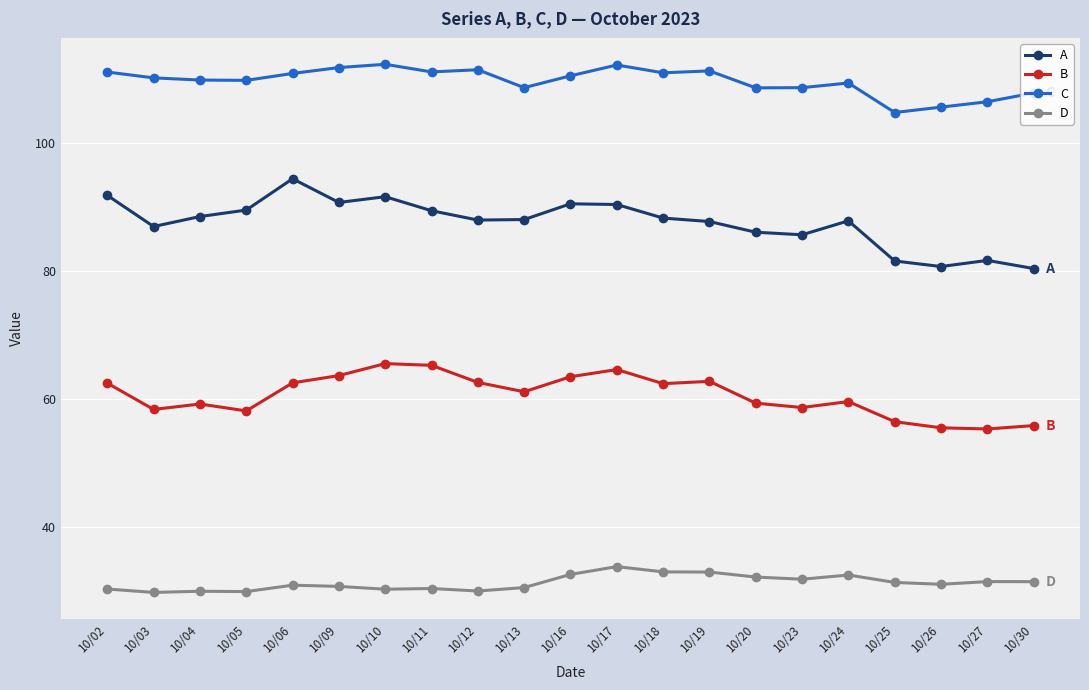

What is the greatest value displayed?

112.3